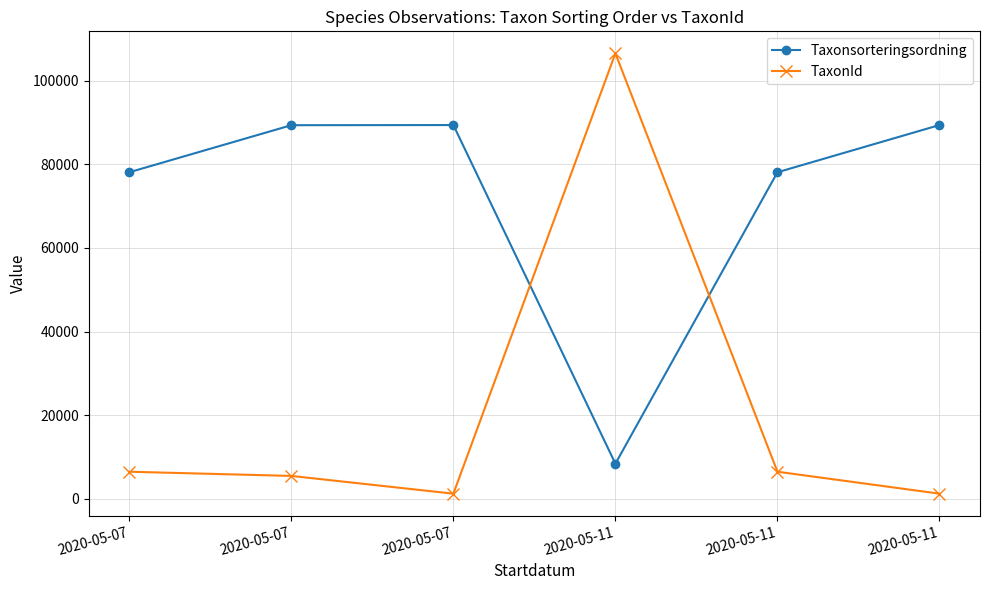

At which label does Taxonsorteringsordning first exceed 89356?

2020-05-07